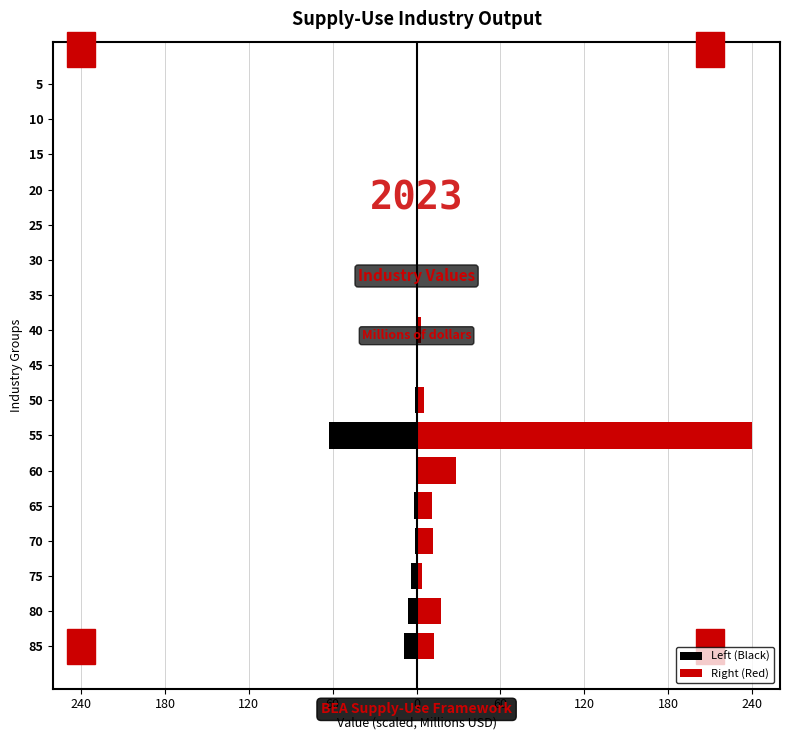

What is the difference between the maximum and minimum values in the Right (Red) series?

240.0